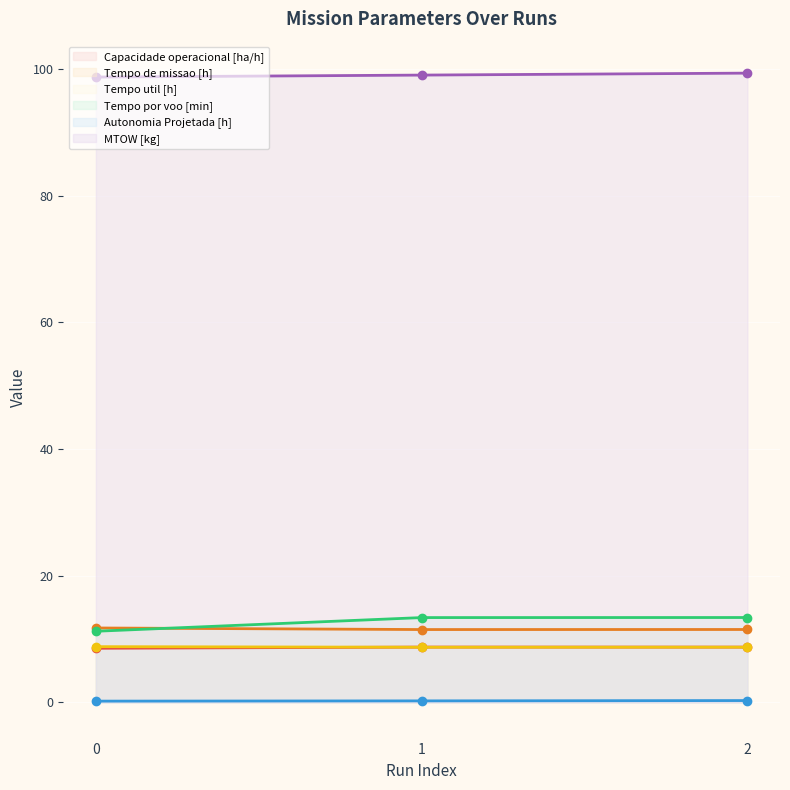

What is the maximum value for Tempo de missao [h]?

11.7